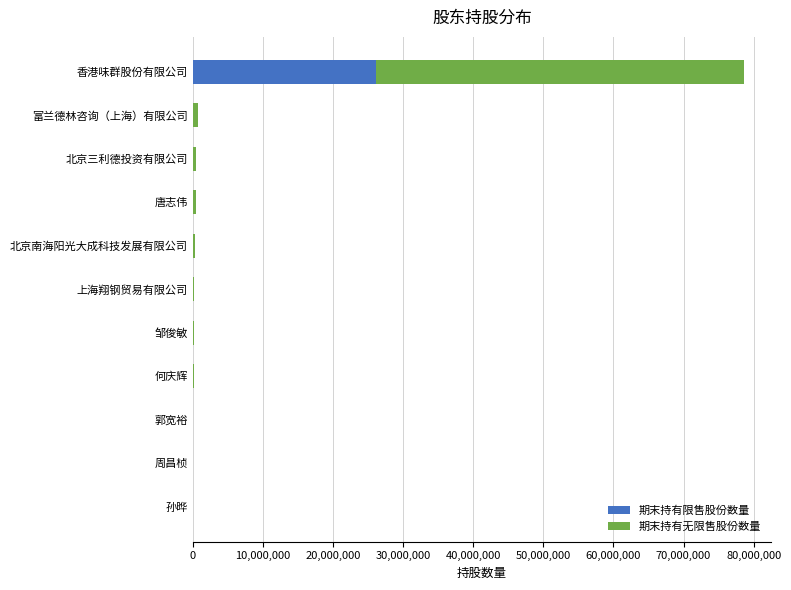

What is the sum of all 期末持有限售股份数量 values?

26346666